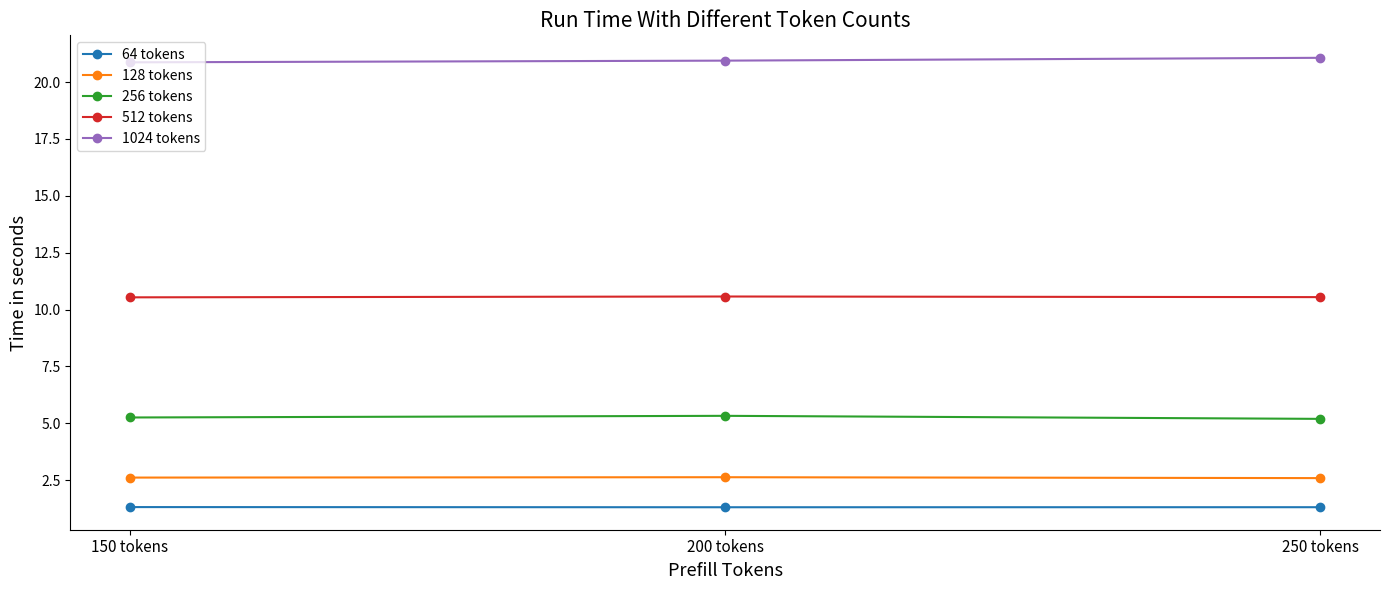

What is the difference between the 256 tokens values at 150 tokens and 200 tokens?

0.1